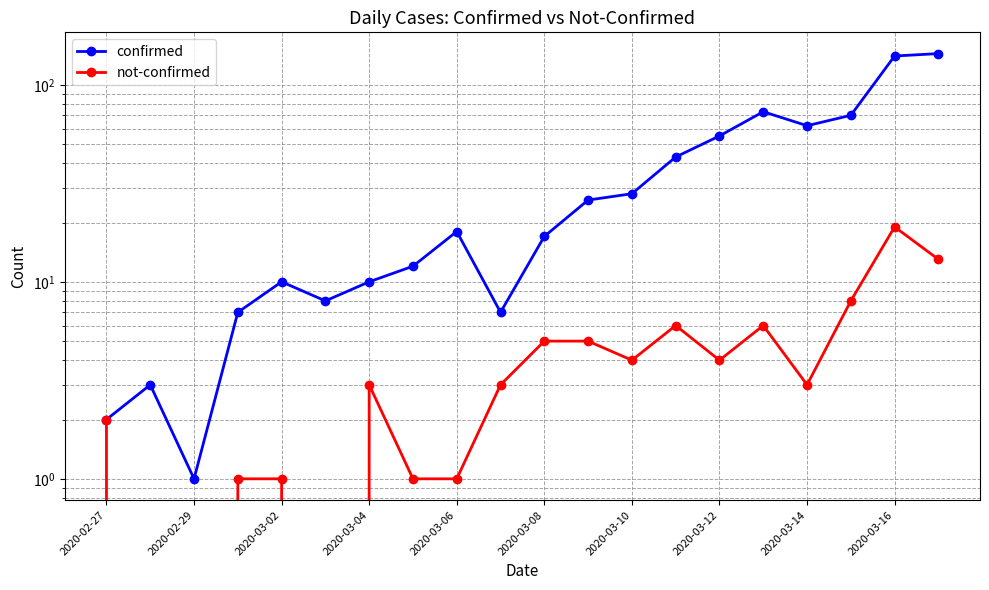

What are all the series names shown in the legend?

confirmed, not-confirmed